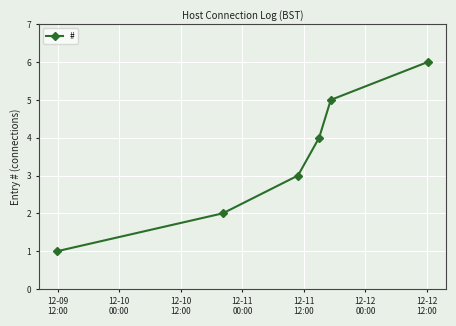

What is the greatest value displayed?

6